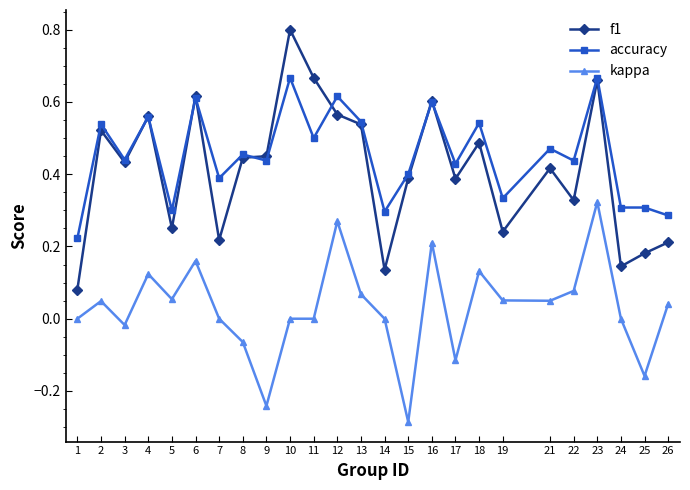

Which series has the largest total across all categories?

accuracy